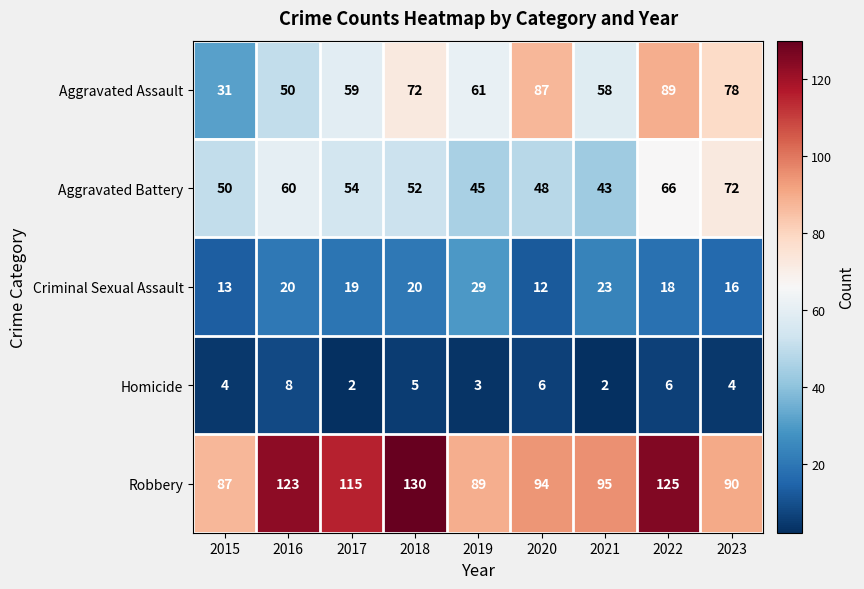

At 2017, list the series in order from smallest to largest.

Homicide, Criminal Sexual Assault, Aggravated Battery, Aggravated Assault, Robbery